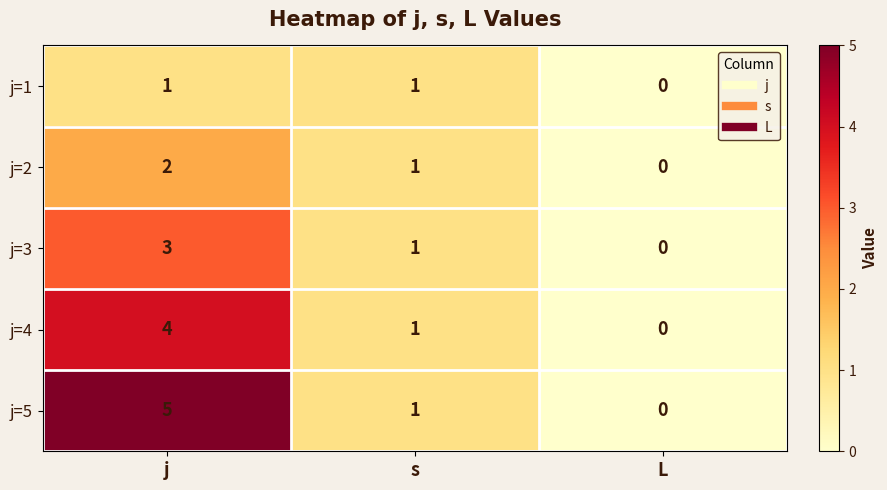

How many data points does each series have?

3